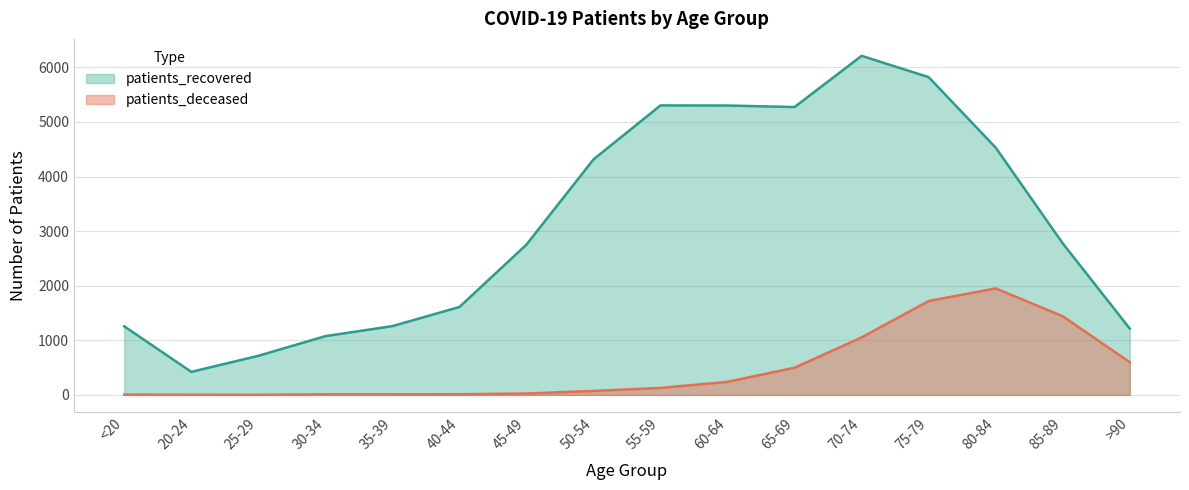

Reading left to right, extract all data points from this chart.

patients_deceased: <20=6	20-24=3	25-29=2	30-34=10	35-39=11	40-44=12	45-49=25	50-54=73	55-59=128	60-64=239	65-69=498	70-74=1053	75-79=1720	80-84=1951	85-89=1441	>90=600
patients_recovered: <20=1256	20-24=422	25-29=716	30-34=1076	35-39=1260	40-44=1610	45-49=2753	50-54=4314	55-59=5303	60-64=5301	65-69=5273	70-74=6211	75-79=5821	80-84=4530	85-89=2777	>90=1215